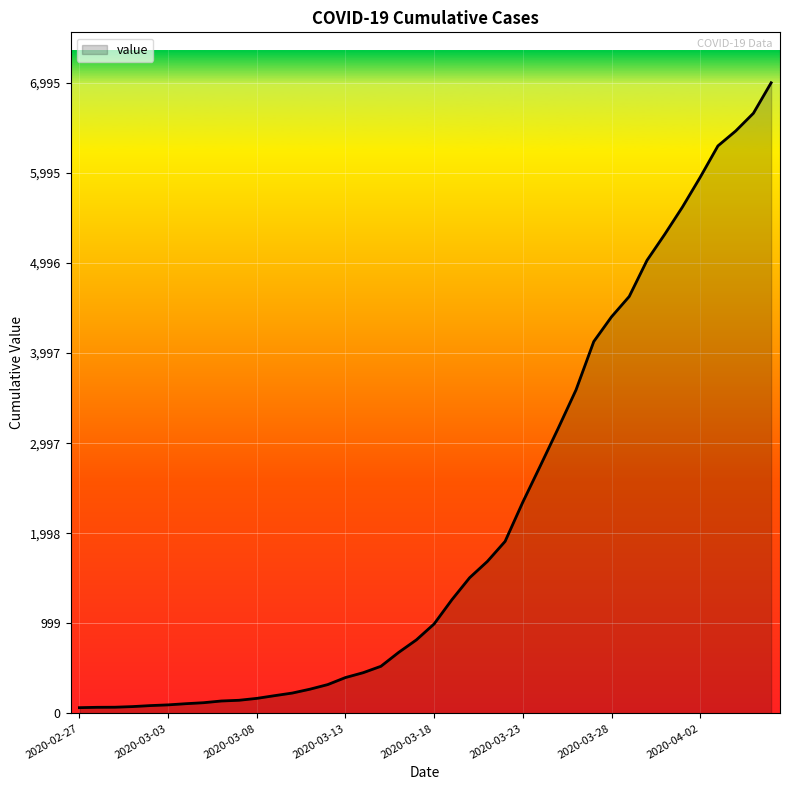

What is the difference between the maximum and minimum values?

6931